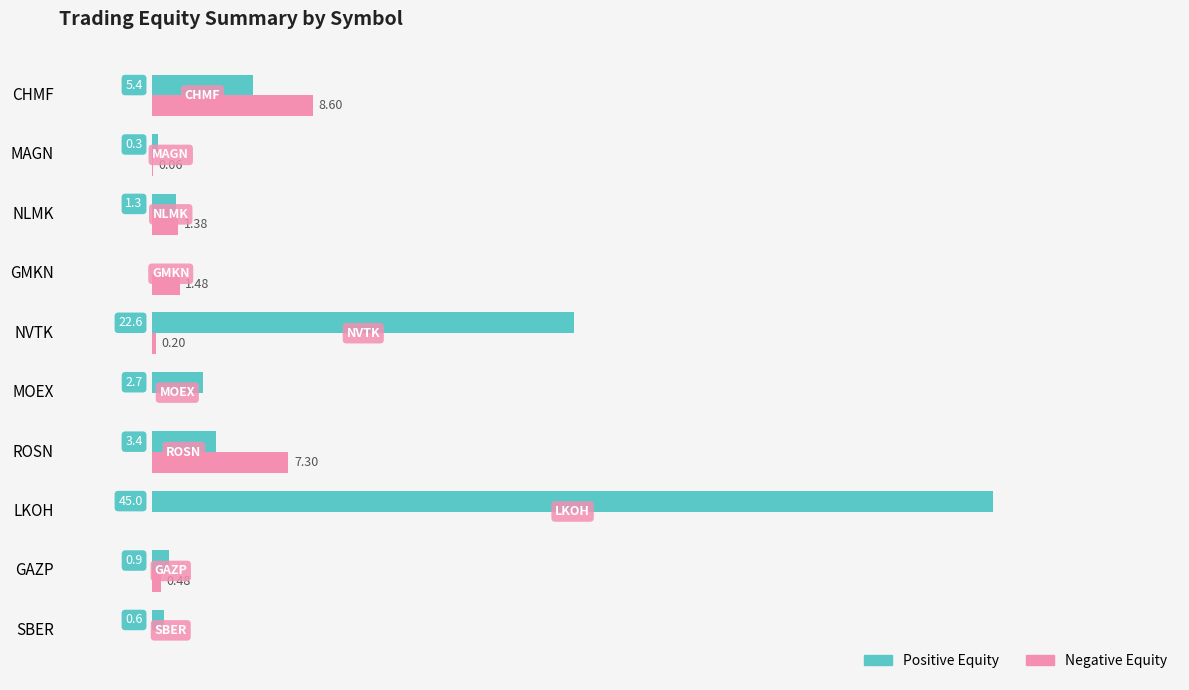

Which series has the largest total across all categories?

Positive Equity